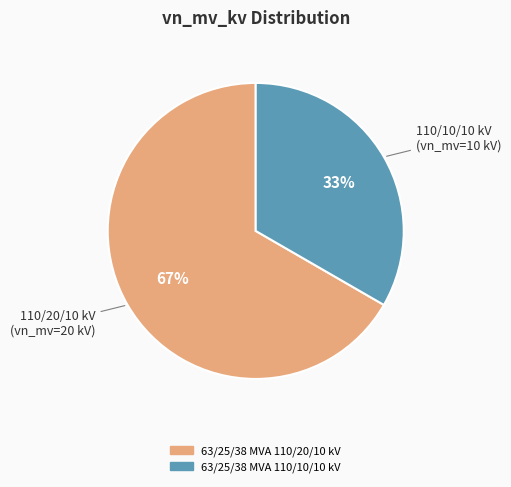

Which category has the smallest portion of the pie?

63/25/38 MVA 110/10/10 kV